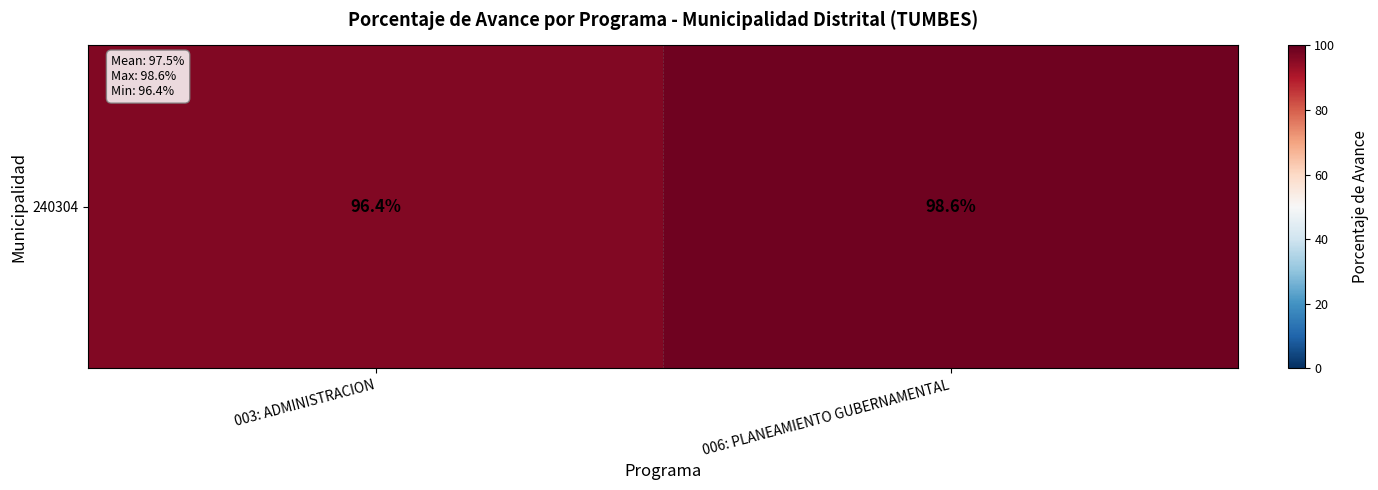

What is the ratio of the value at 006: PLANEAMIENTO GUBERNAMENTAL to the value at 003: ADMINISTRACION?

1.0